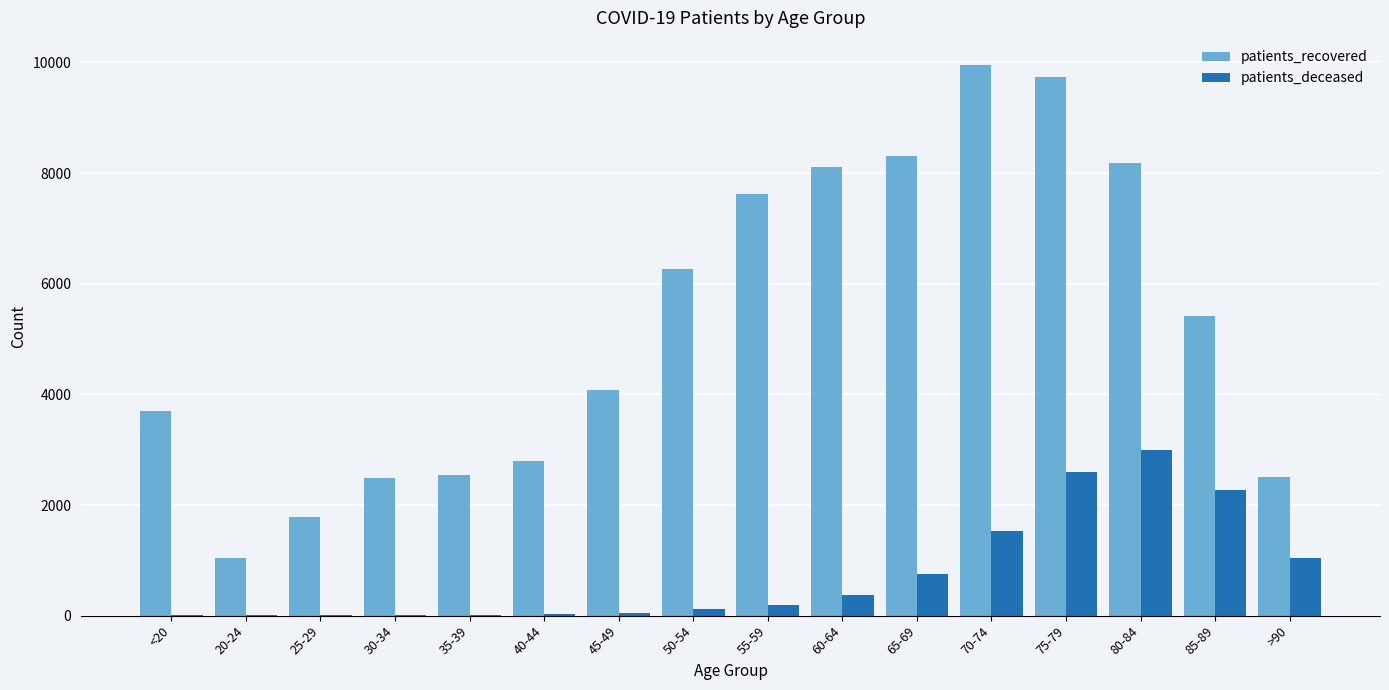

Which category has the highest value in the patients_recovered series?

70-74